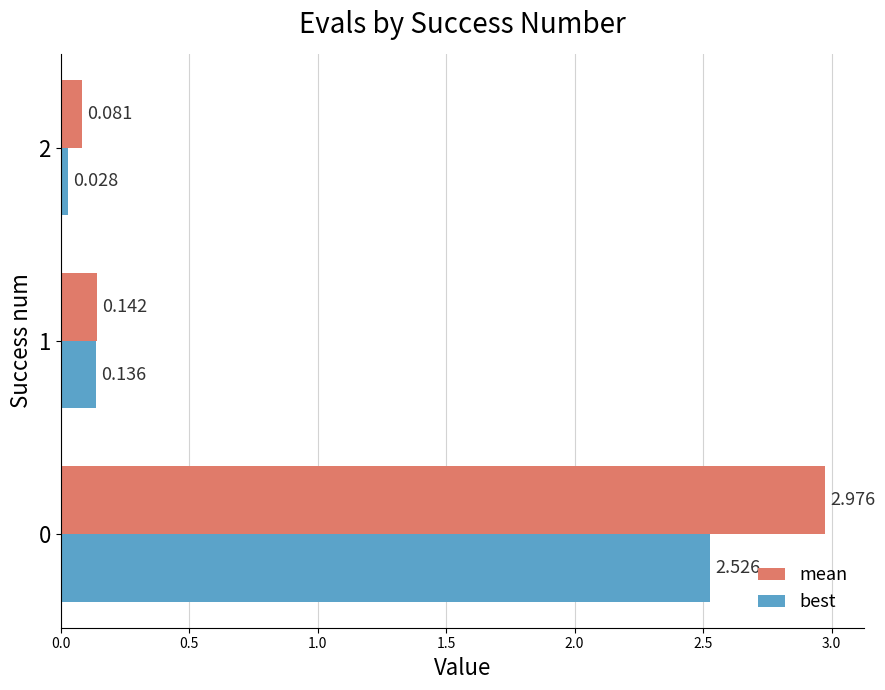

Which series changed the most between 1 and 2?

best